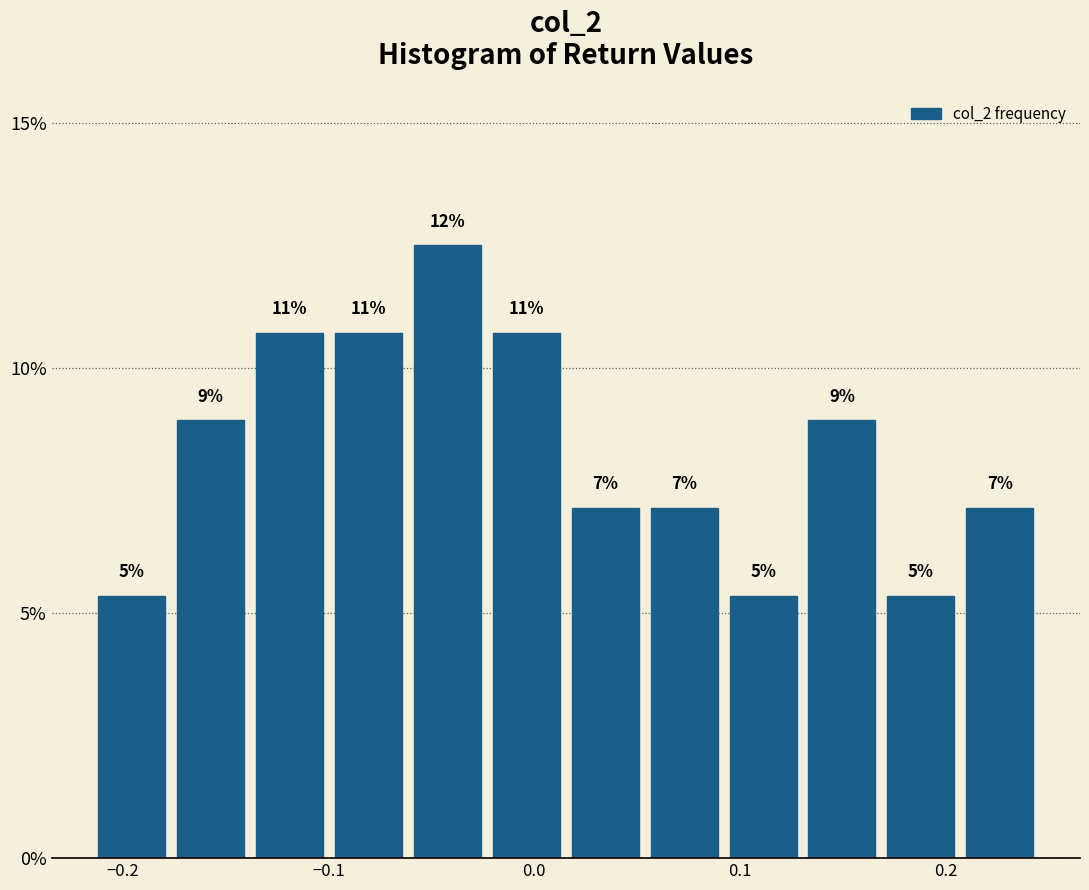

Around what value on the x-axis is the tallest bar? Give the approximate position of its centre, as read against the axis.

-0.04